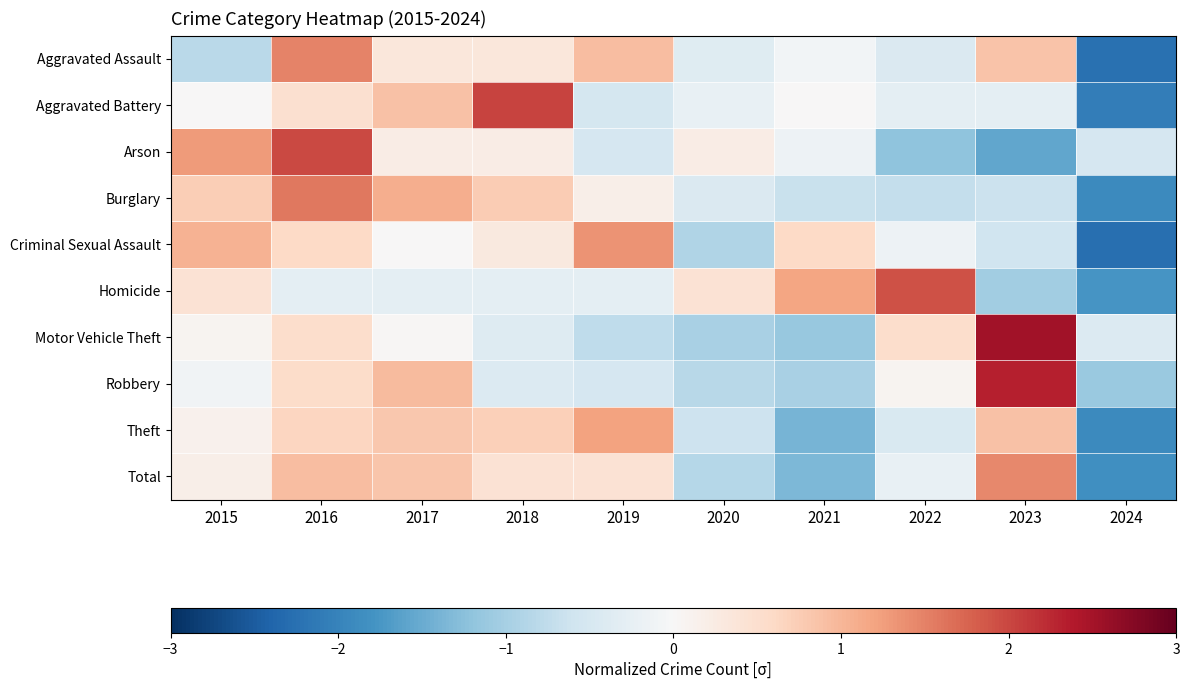

At which category is the sum across all series the highest?

2016